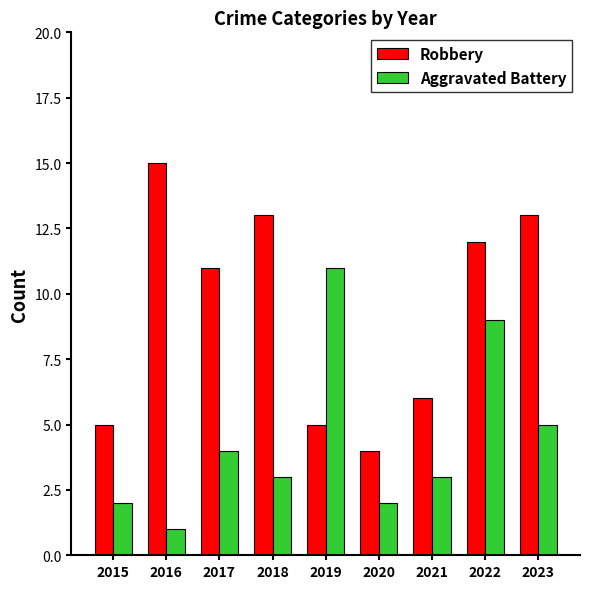

What is the value of the Robbery bar at the 3rd from the left?

11